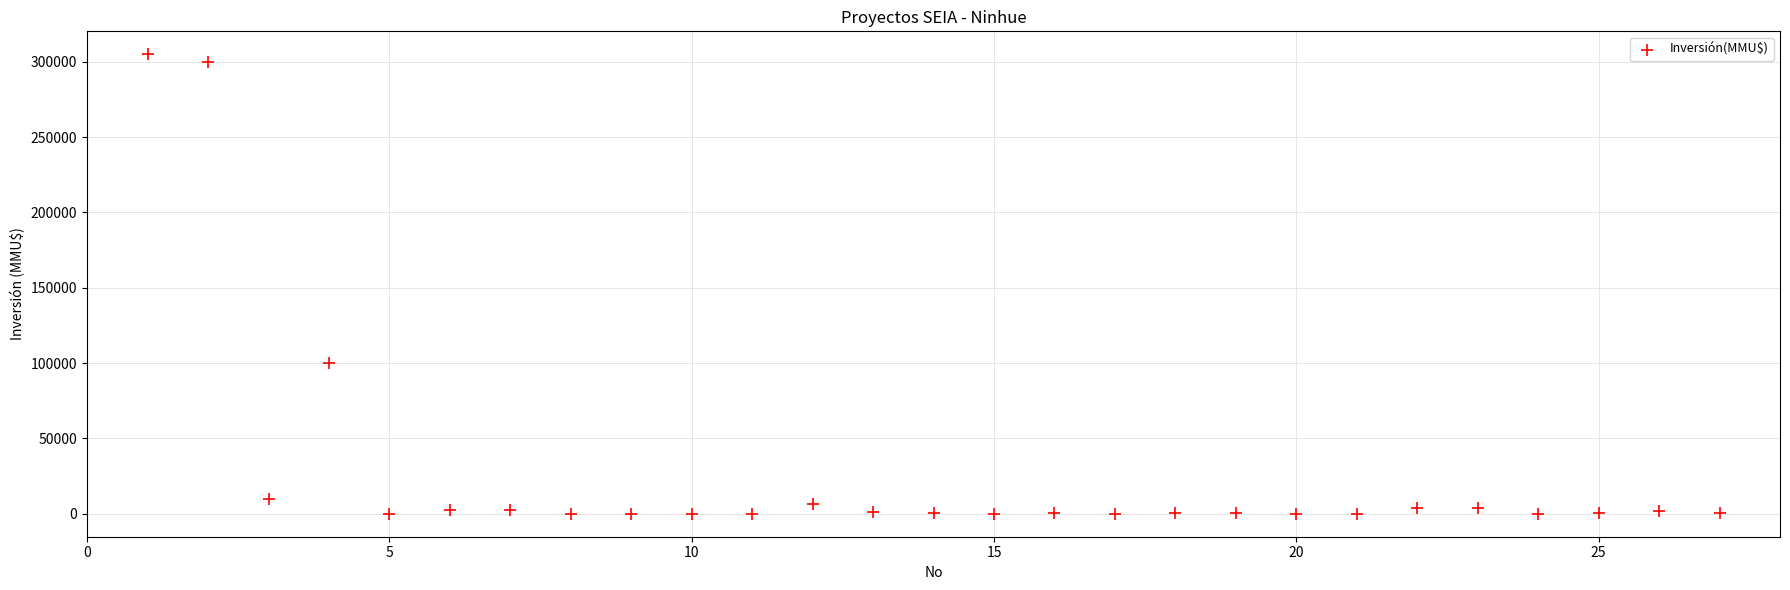

What is the range of Y values (max minus min)?

305000